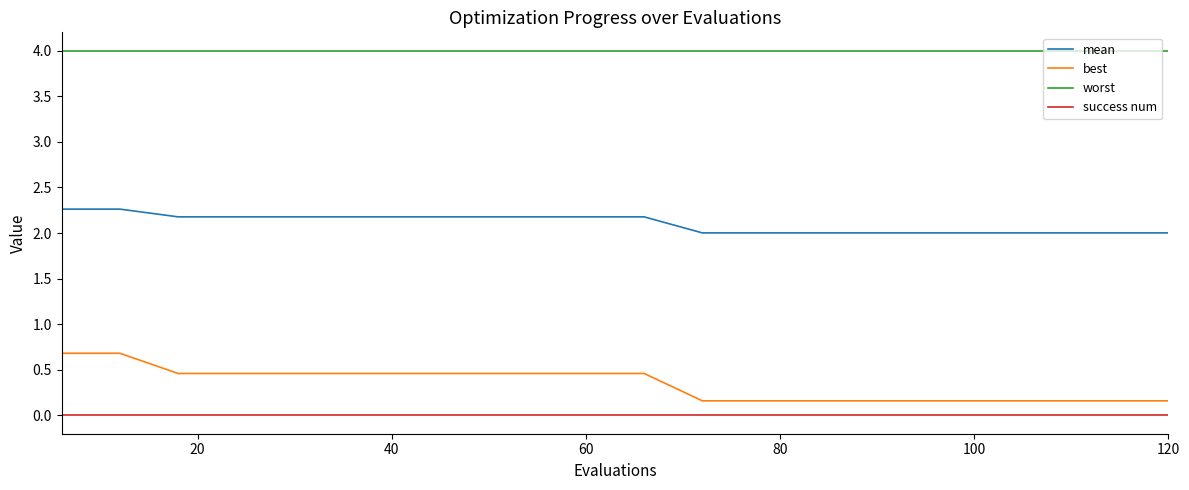

Which series has the widest spread of values?

best